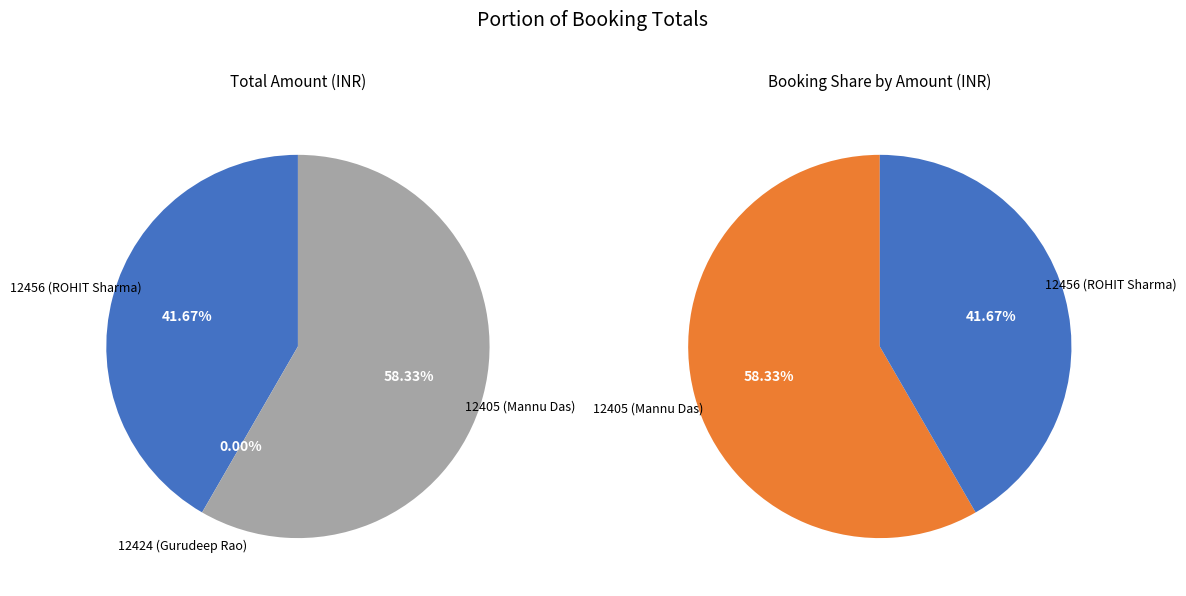

Is it true that 12424 (Gurudeep Rao) is 11% of the pie?

False